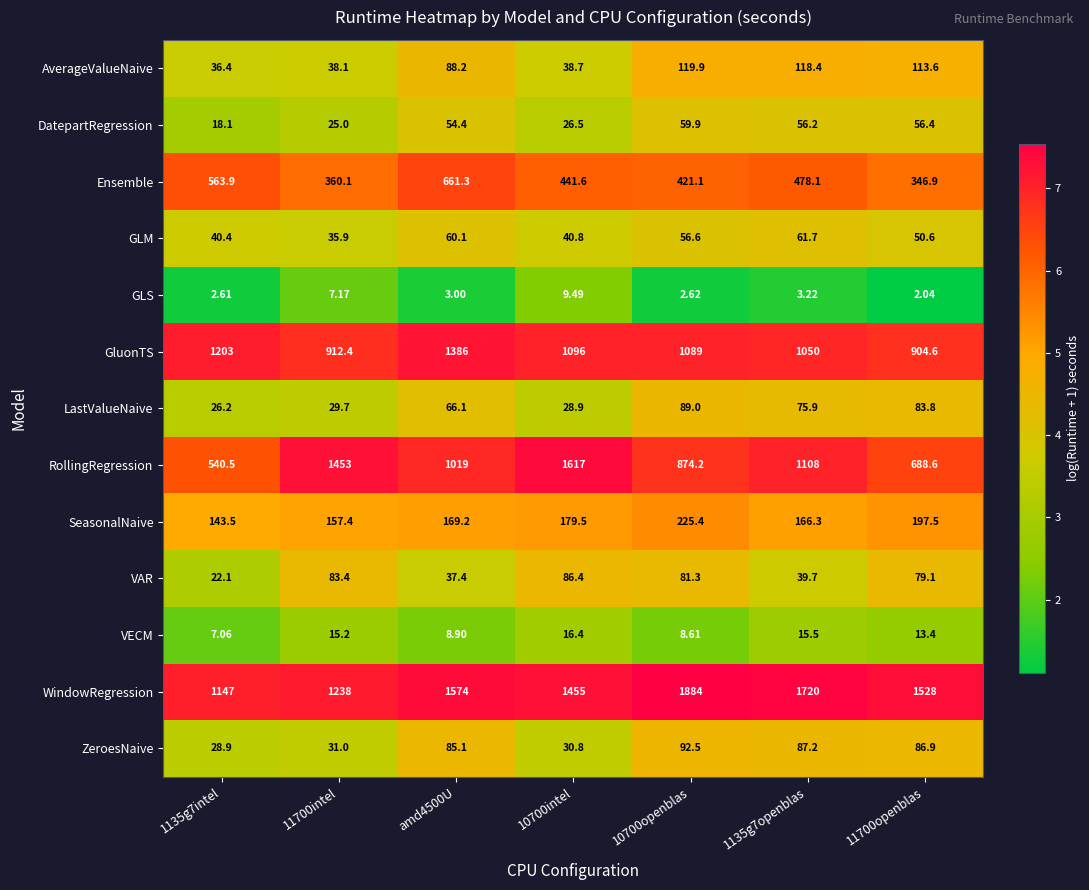

Rank the series by their maximum value, from lowest to highest.

GLS, VECM, DatepartRegression, GLM, VAR, LastValueNaive, ZeroesNaive, AverageValueNaive, SeasonalNaive, Ensemble, GluonTS, RollingRegression, WindowRegression